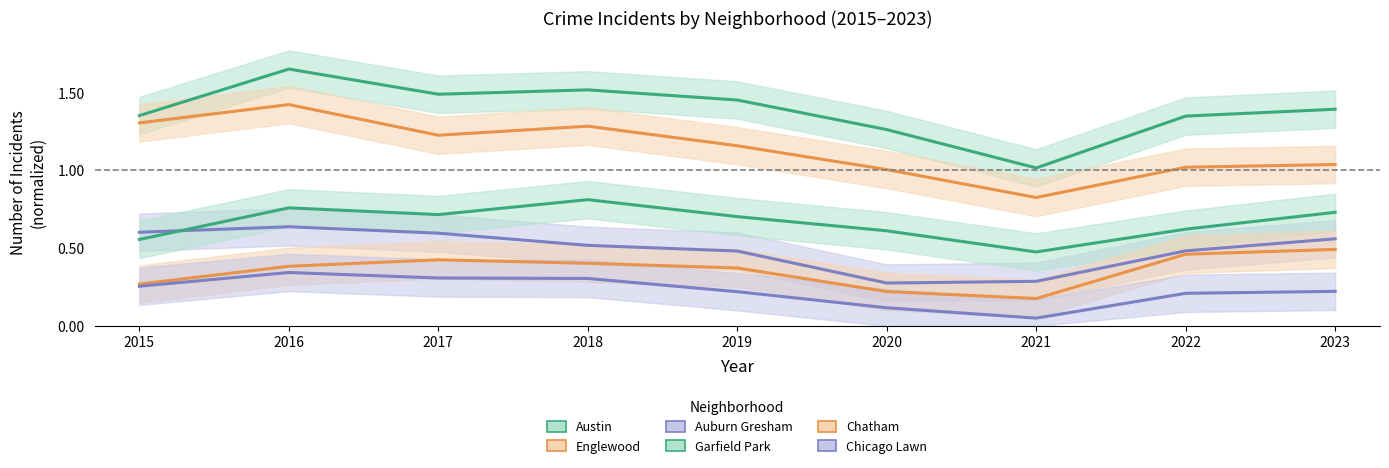

In Chatham, how many points are higher than both neighbors (excluding endpoints)?

1